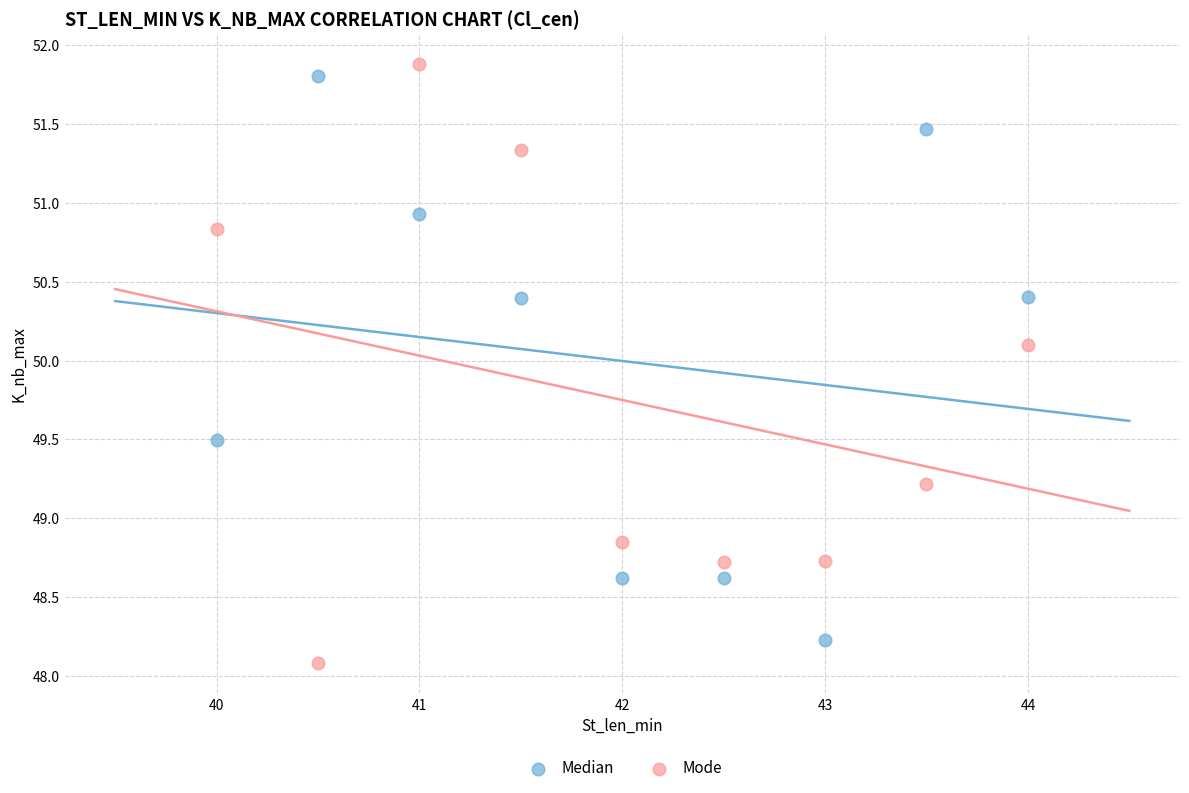

In the Median series, what Y value is closest to 50?

50.4